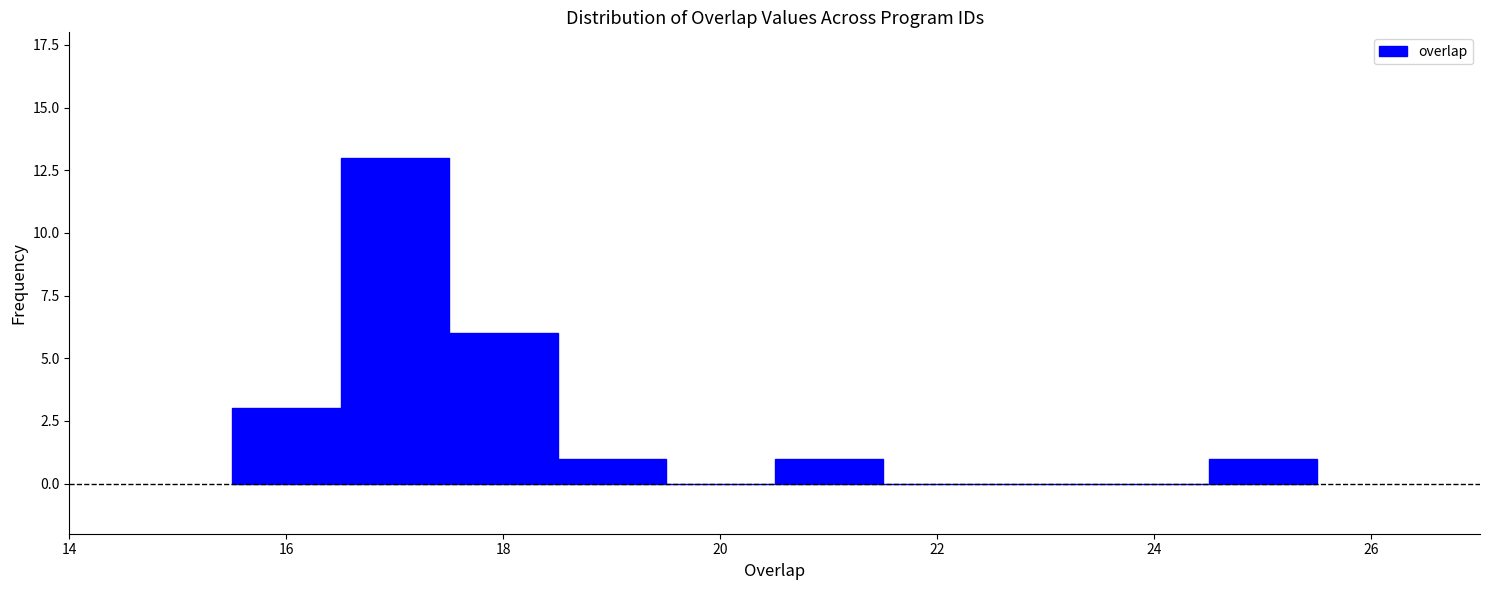

How tall is the bar that spans 24.5 to 25.5 on the x-axis? Neither the bar edges nor the heights are printed on the chart, so give them approximately, as read against the axes.

1